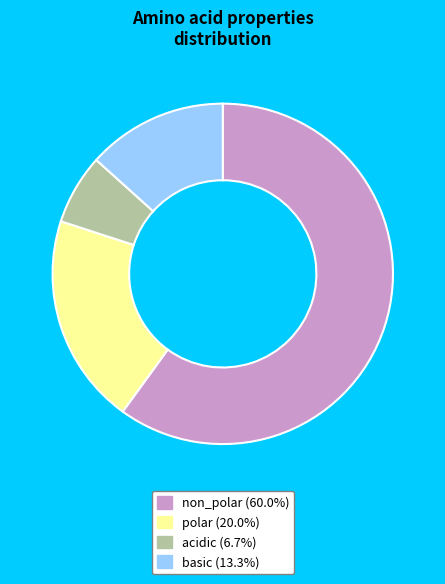

How many segments does this pie chart have?

4